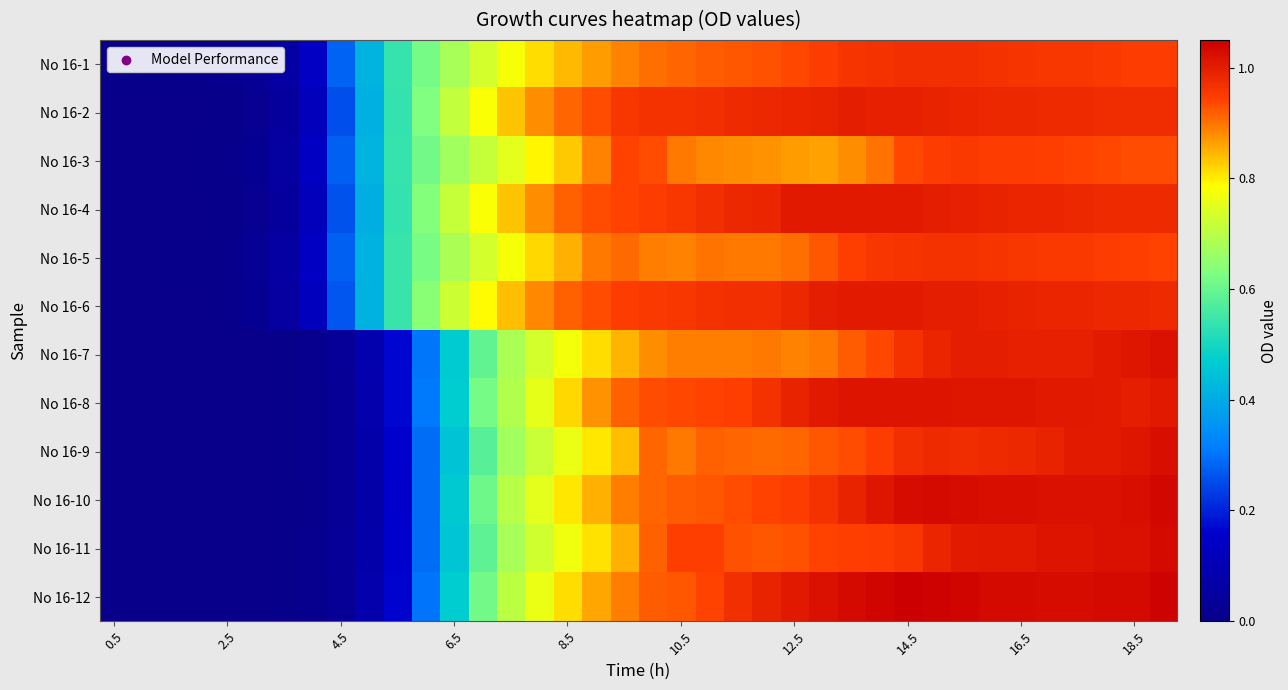

Rank the series by their maximum value, from highest to lowest.

No 16-12, No 16-10, No 16-11, No 16-9, No 16-7, No 16-8, No 16-4, No 16-6, No 16-2, No 16-1, No 16-5, No 16-3